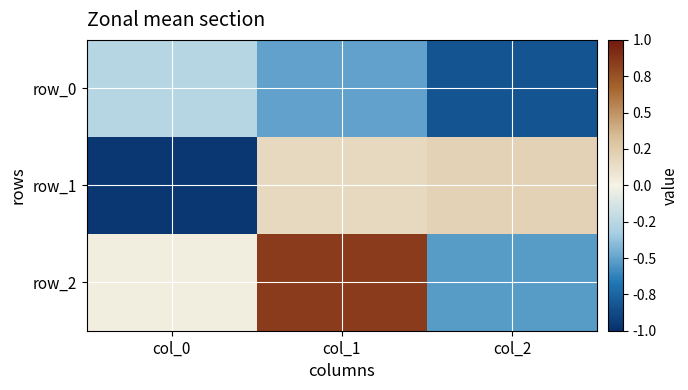

Is it true that row_2 equals 0.8 at col_1?

True